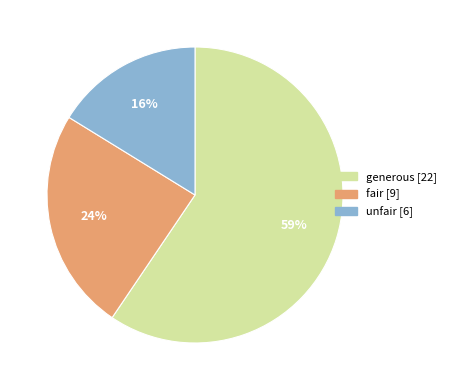

Is there any slice that represents more than half of the pie?

Yes